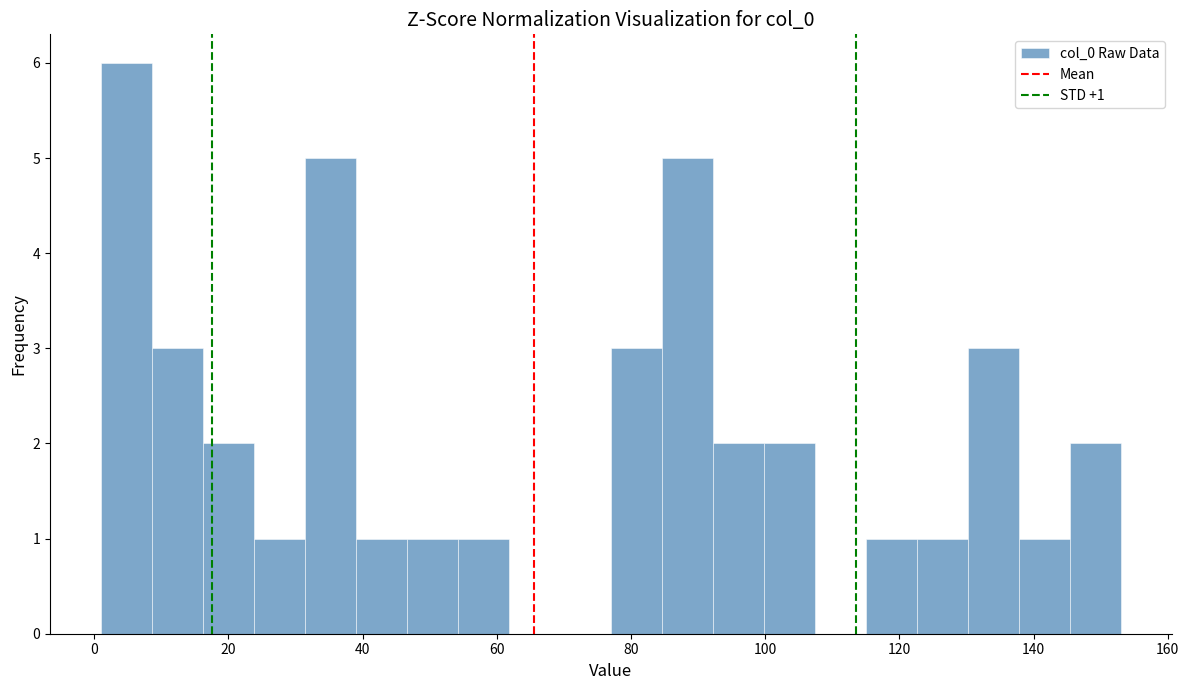

Around what value on the x-axis is the tallest bar? Give the approximate position of its centre, as read against the axis.

4